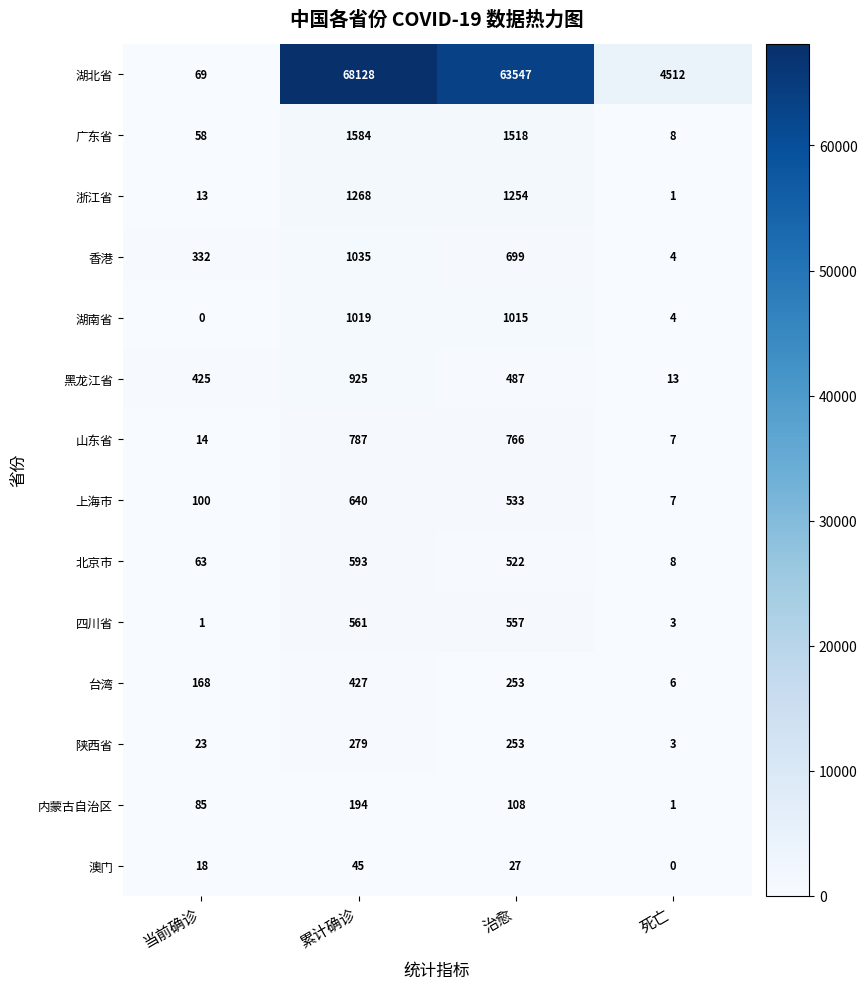

Which series has the largest range (max minus min)?

湖北省